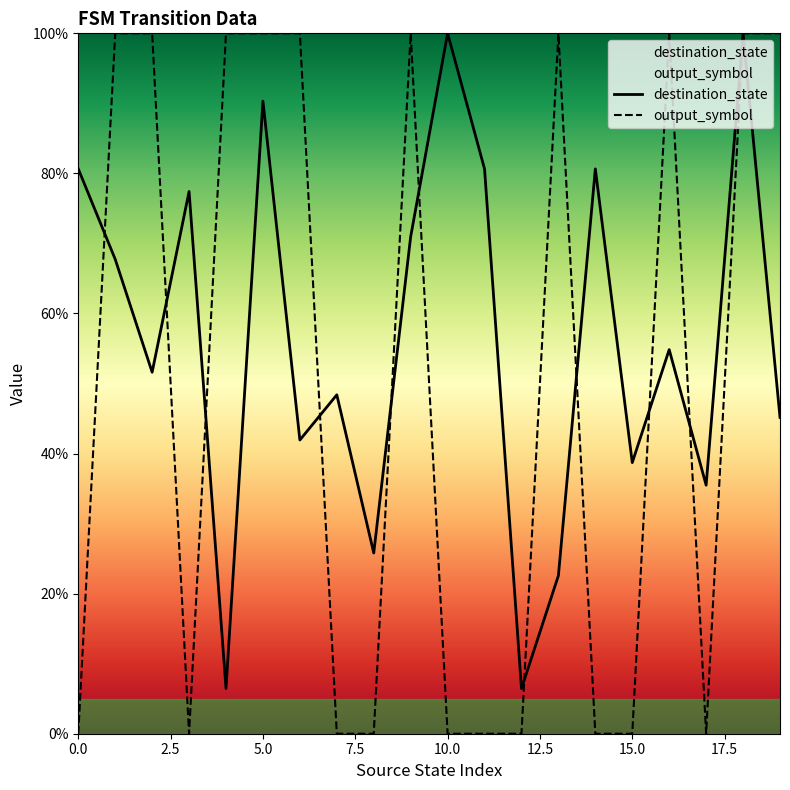

Reading left to right, list all the values displayed in this chart.

destination_state: 0=80.6	1=67.7	2=51.6	3=77.4	4=6.5	5=90.3	6=41.9	7=48.4	8=25.8	9=71.0	10=100.0	11=80.6	12=6.5	13=22.6	14=80.6	15=38.7	16=54.8	17=35.5	18=100.0	19=45.2
output_symbol: 0=0.0	1=100.0	2=100.0	3=0.0	4=100.0	5=100.0	6=100.0	7=0.0	8=0.0	9=100.0	10=0.0	11=0.0	12=0.0	13=100.0	14=0.0	15=0.0	16=100.0	17=0.0	18=100.0	19=100.0